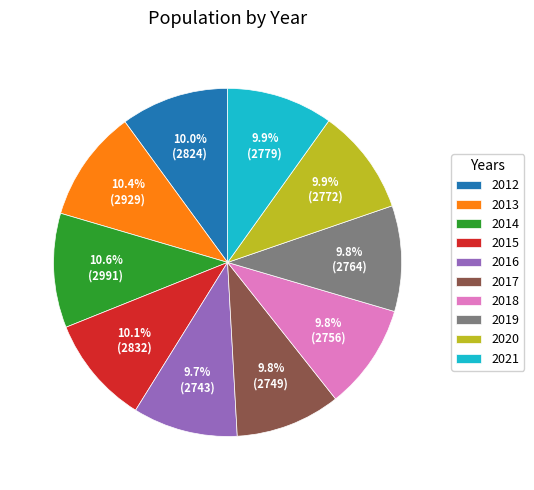

What portion of the pie excludes 2014?

89.4%